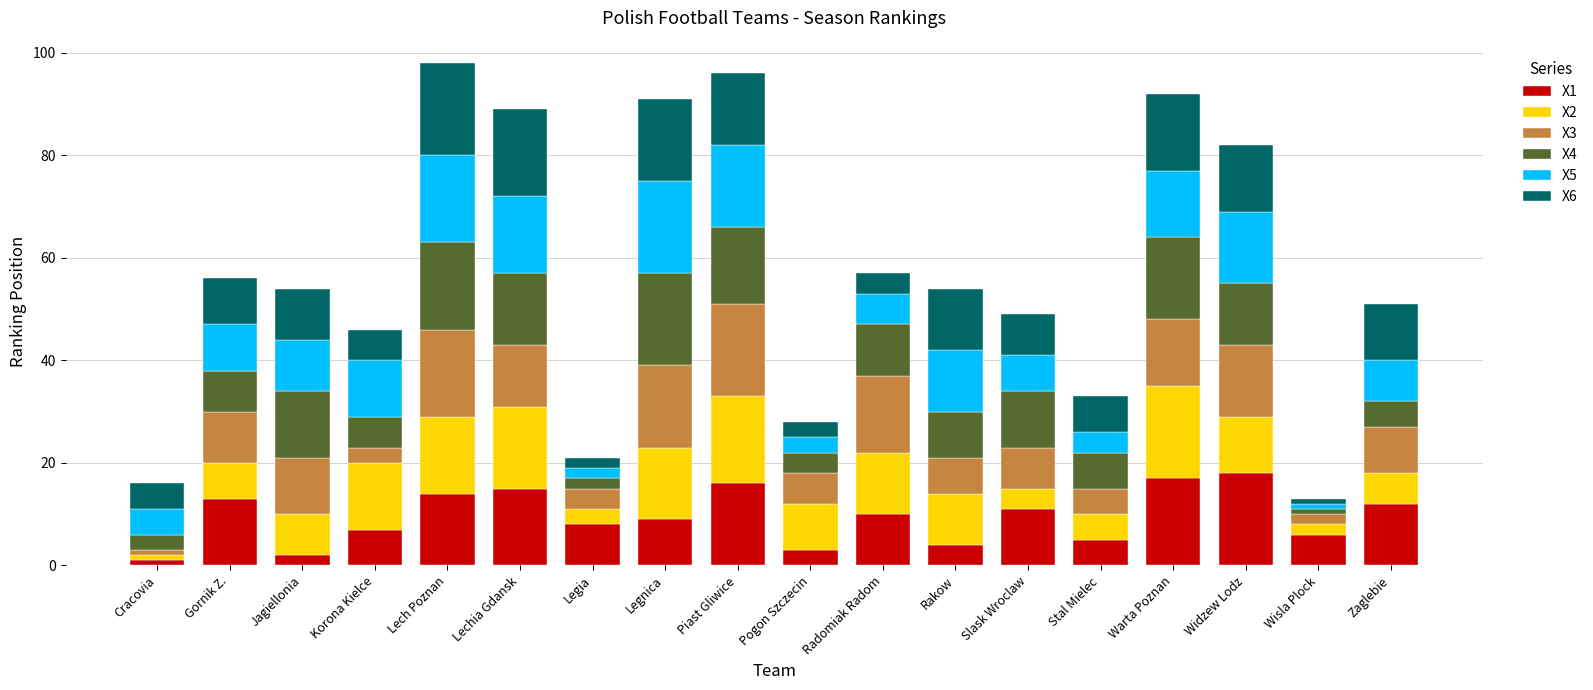

What is the total value across all series at Slask Wroclaw?

49